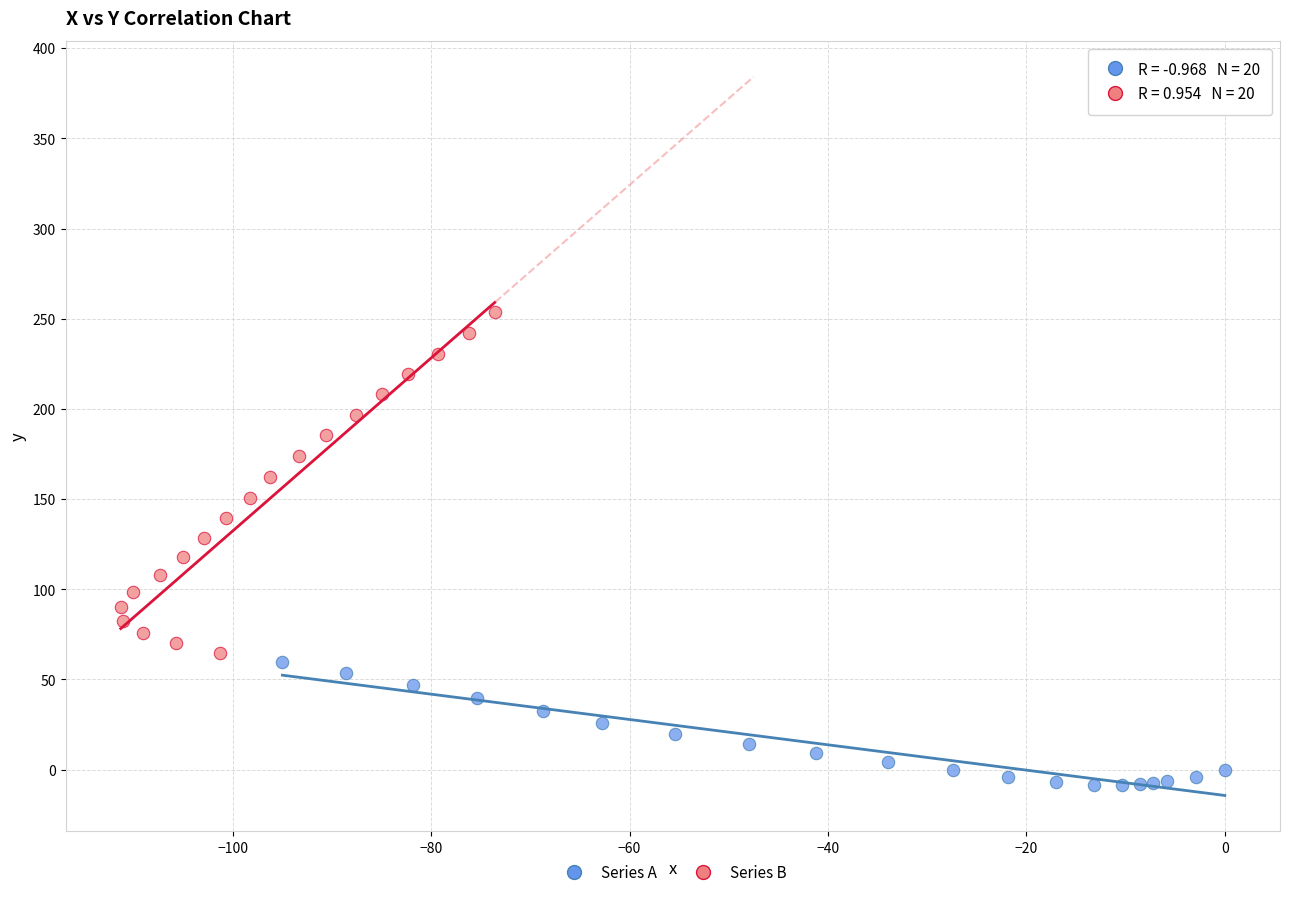

What are all the series names shown in the legend?

Series A, Series B